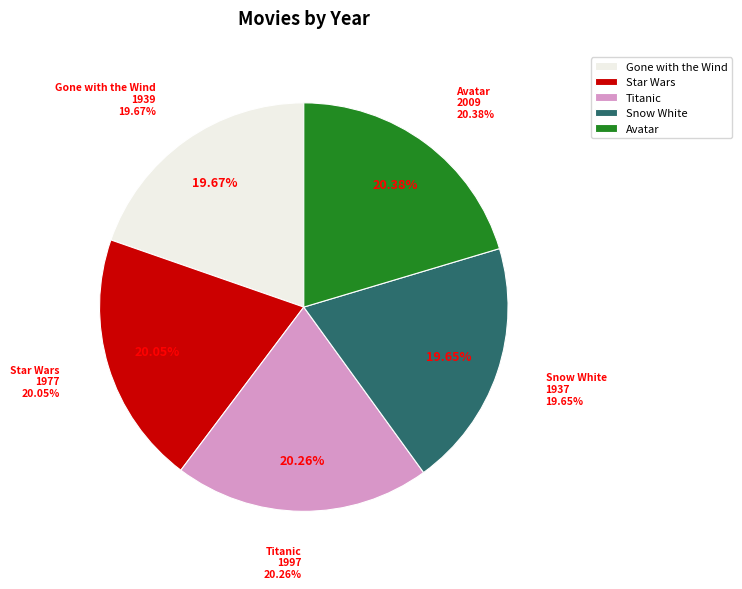

To the nearest percent, what is the difference between the largest and smallest slice percentages?

1%